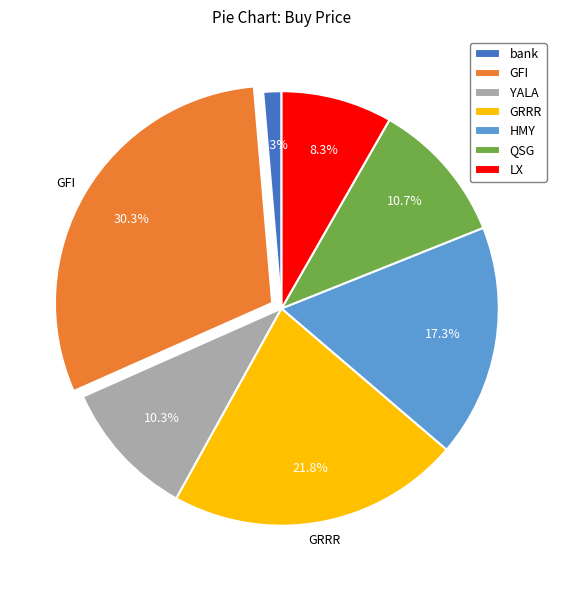

What is the largest slice in the pie chart?

GFI